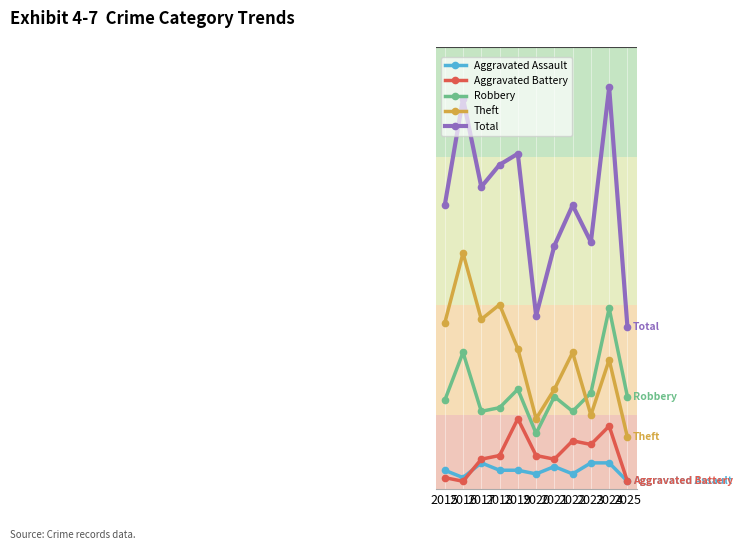

Reading left to right, what are all the values shown in this chart?

Aggravated Assault: 5	3	7	5	5	4	6	4	7	7	2
Aggravated Battery: 3	2	8	9	19	9	8	13	12	17	2
Robbery: 24	37	21	22	27	15	25	21	26	49	25
Theft: 45	64	46	50	38	19	27	37	20	35	14
Total: 77	106	82	88	91	47	66	77	67	109	44